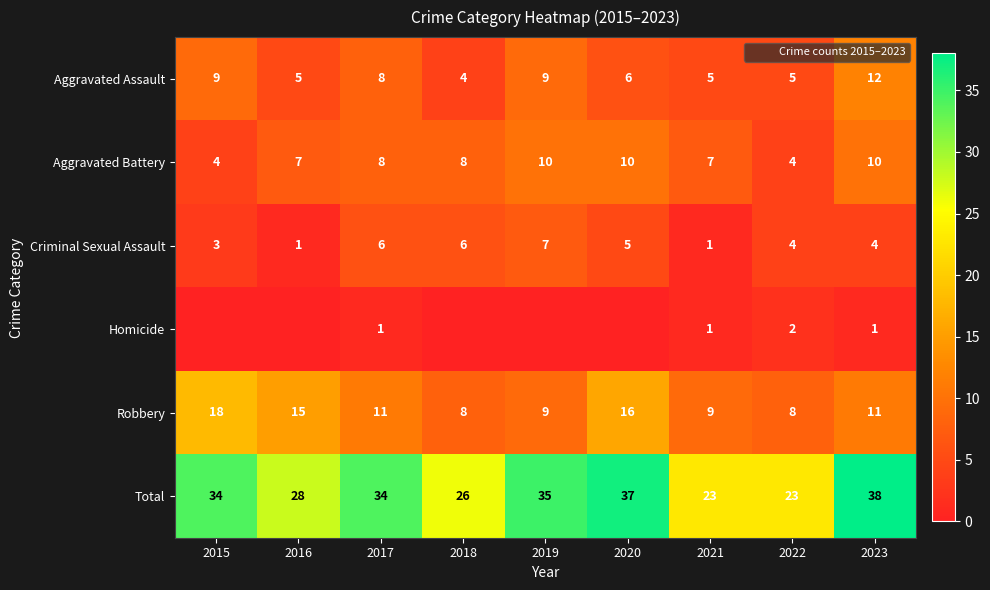

What is the difference between the maximum and minimum values in the Criminal Sexual Assault series?

6